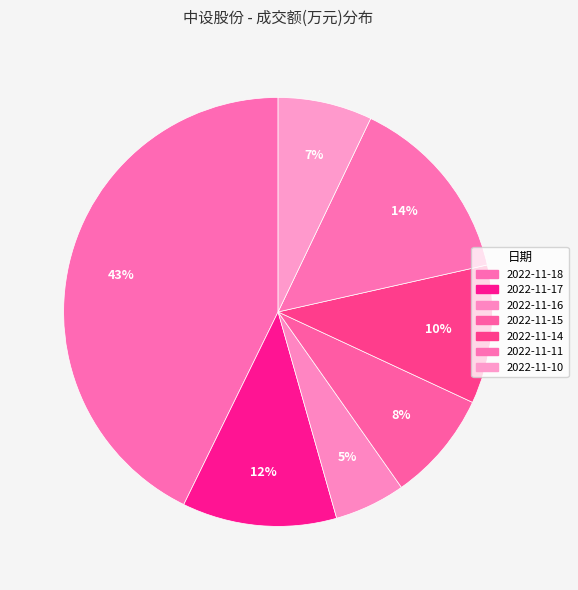

How many segments does this pie chart have?

7